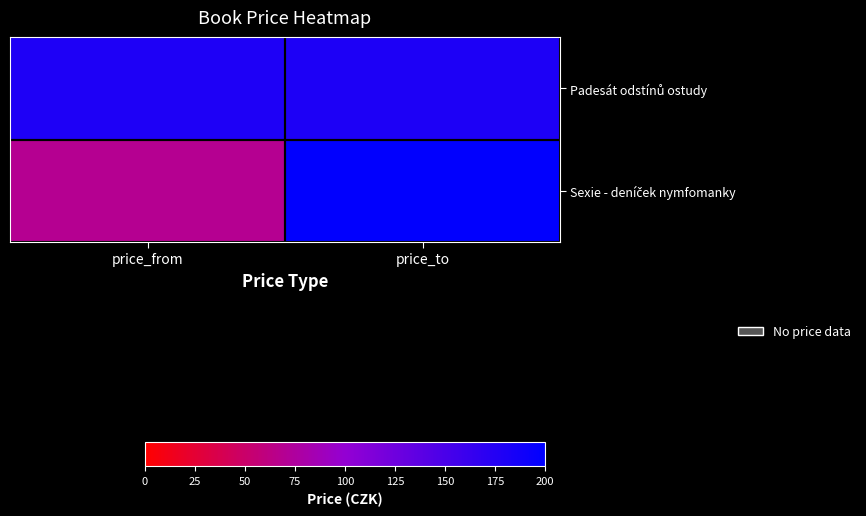

Which series has the largest total across all categories?

Padesát odstínů ostudy